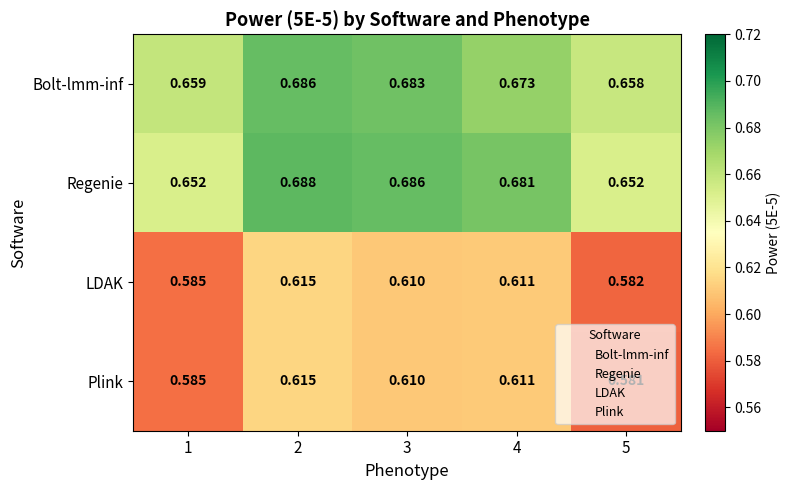

Which series changed the most between 4 and 5?

Plink